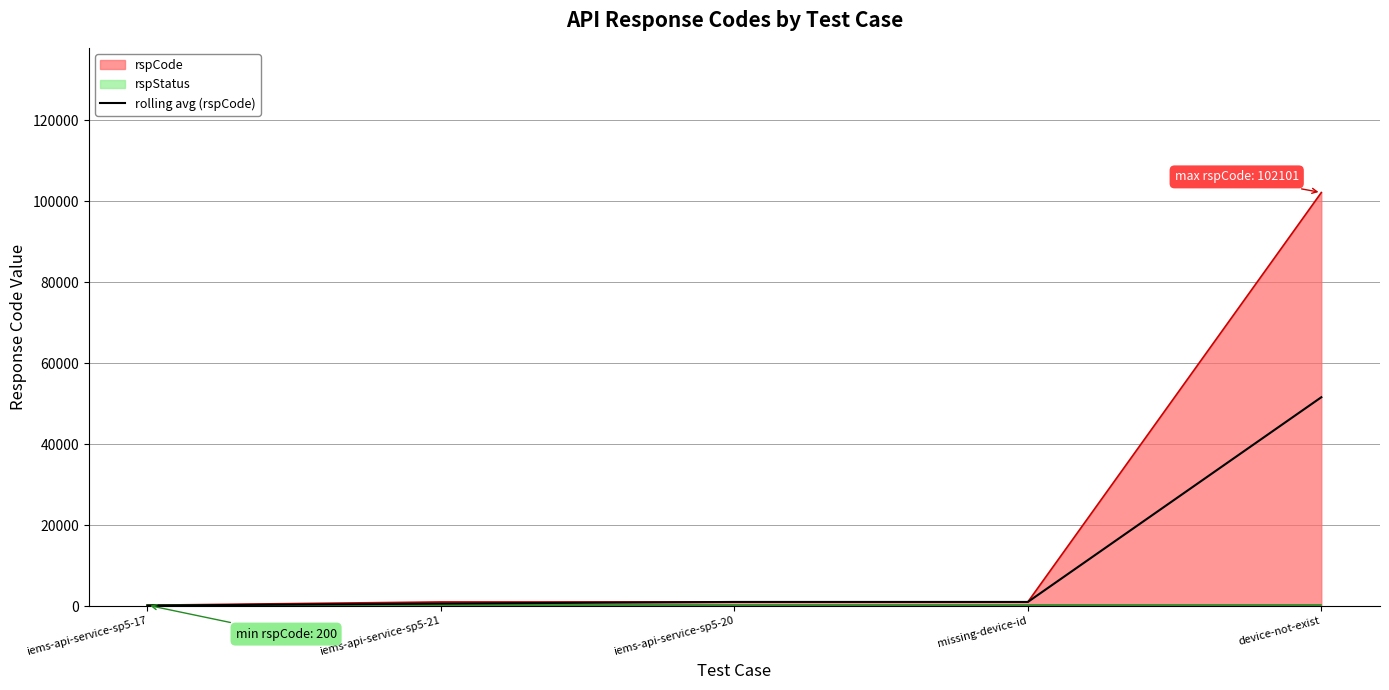

The value at missing-device-id is 505.8. True or false?

False